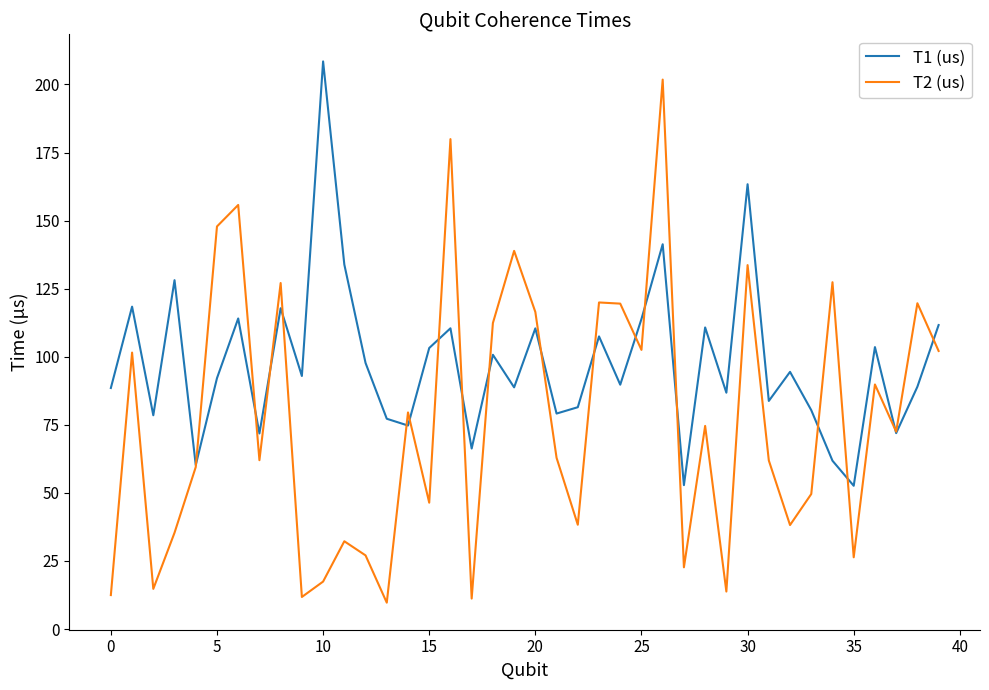

What is the smallest value displayed?

9.7